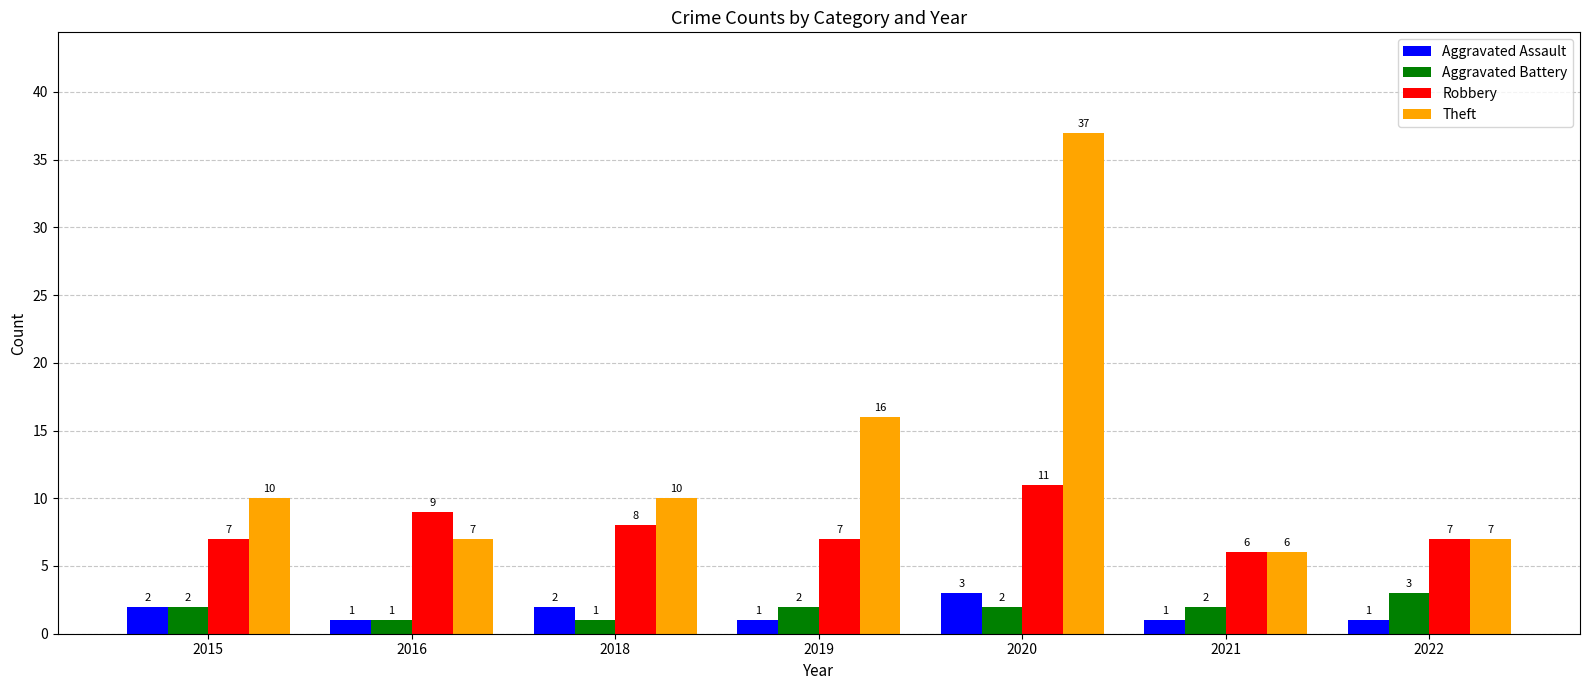

What is the approximate value of Theft at 2019?

16